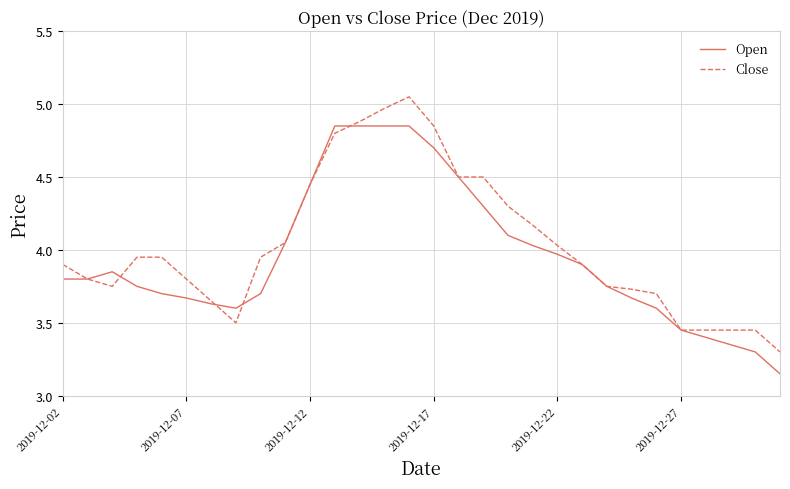

How many lines are shown in the chart?

2